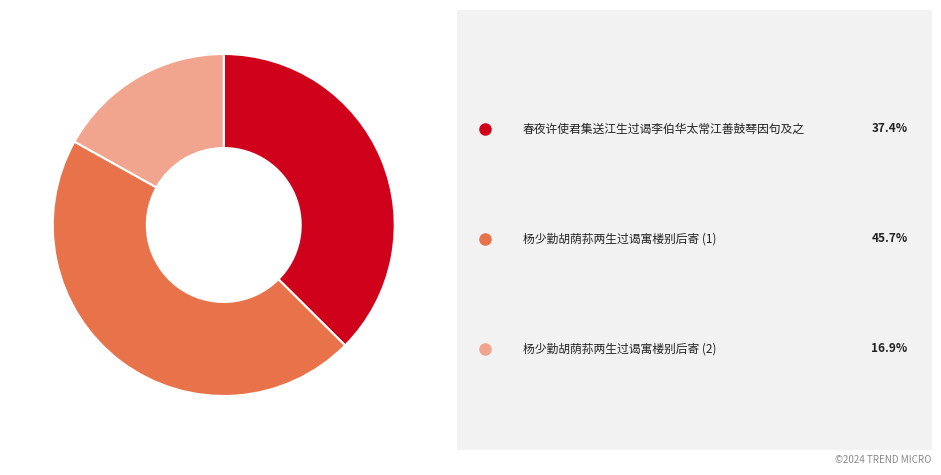

Is there a majority slice in this chart?

No